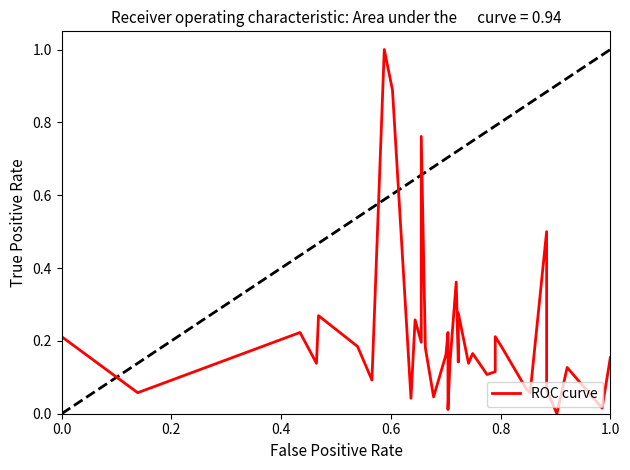

What is the difference between the maximum and second lowest values?

1.0